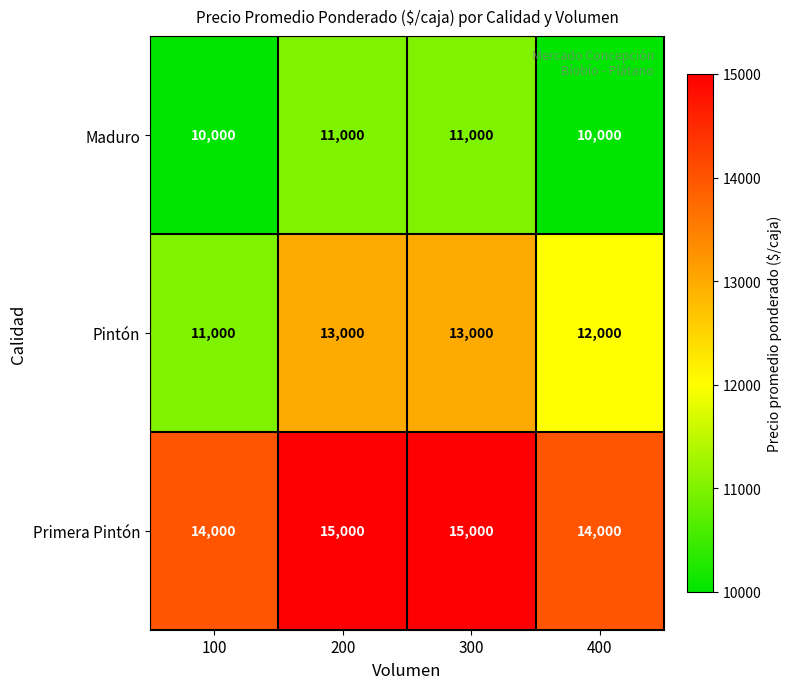

Rank the series by their maximum value, from lowest to highest.

Maduro, Pintón, Primera Pintón